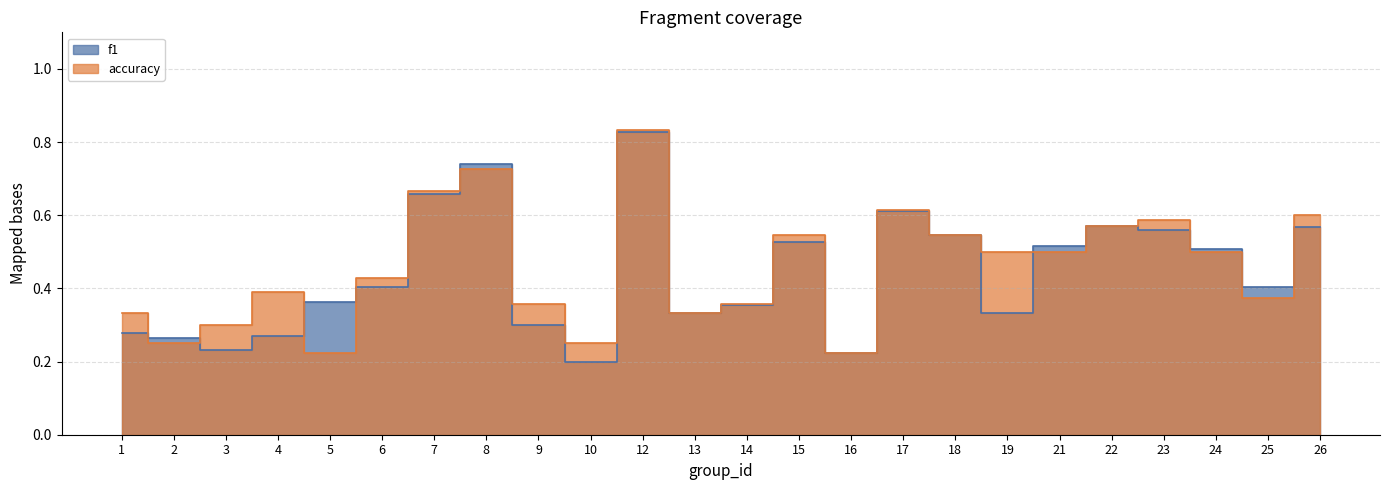

True or false: accuracy has more than 2 points higher than both neighbors.

True